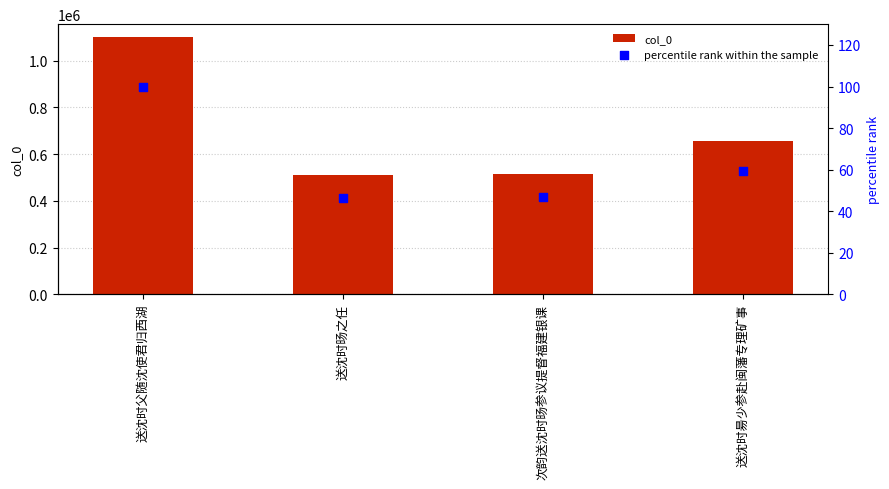

Which series has the widest spread of Y values?

col_0